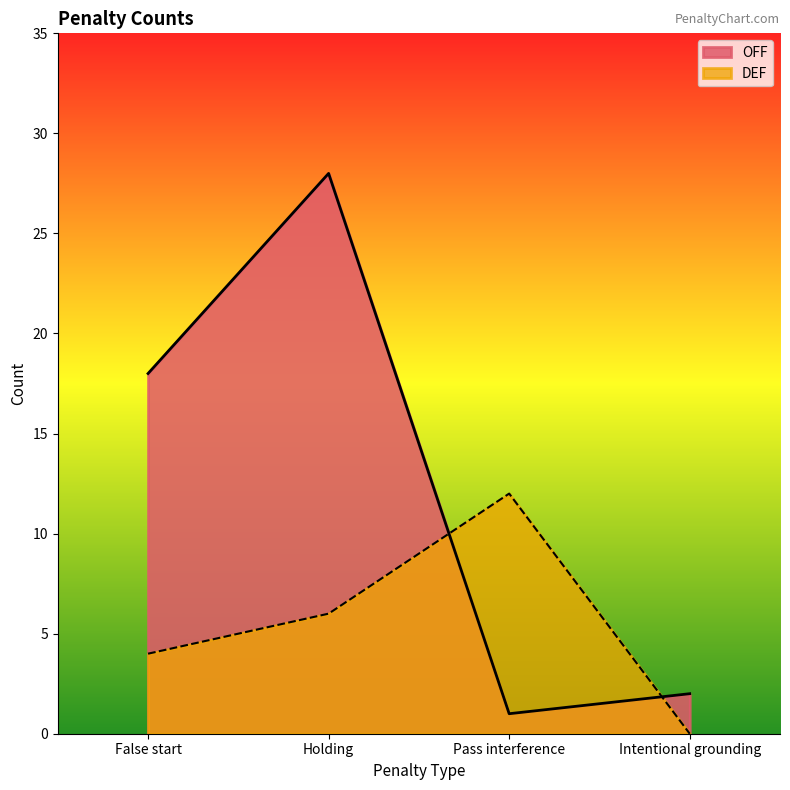

What is the total value across all series at Intentional grounding?

2